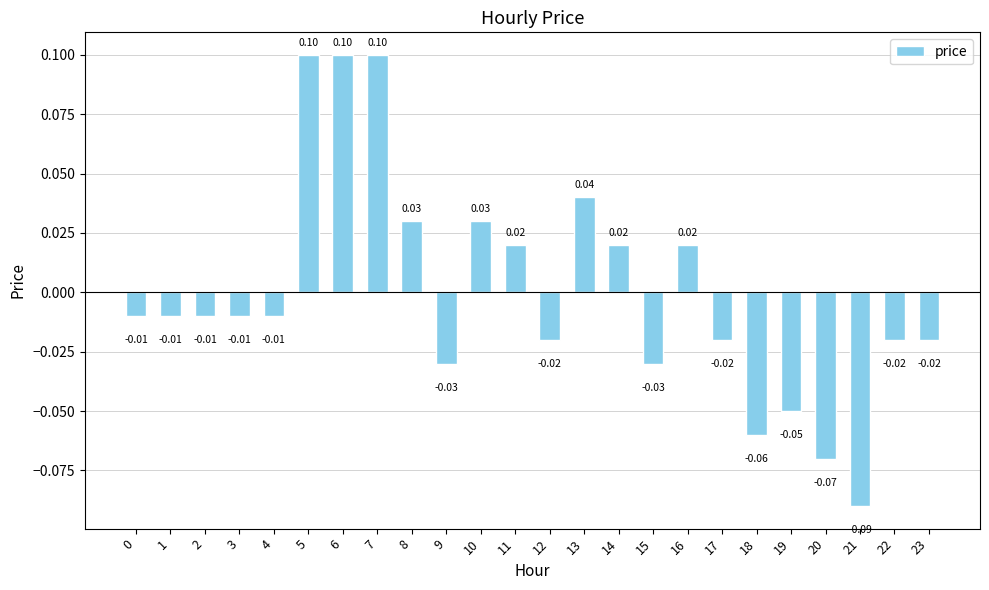

Between 19 and 6, which is larger?

6